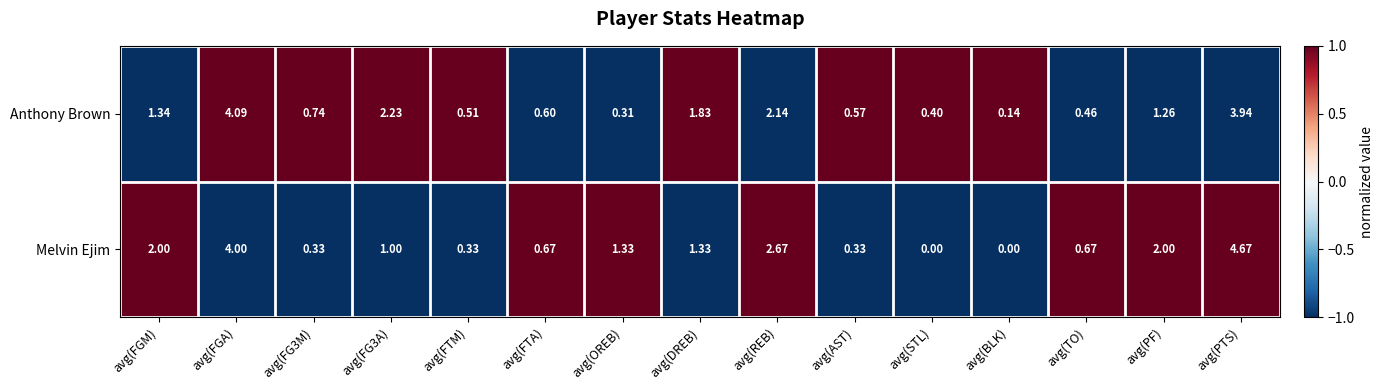

Rank the series at avg(DREB) from highest to lowest value.

Anthony Brown, Melvin Ejim